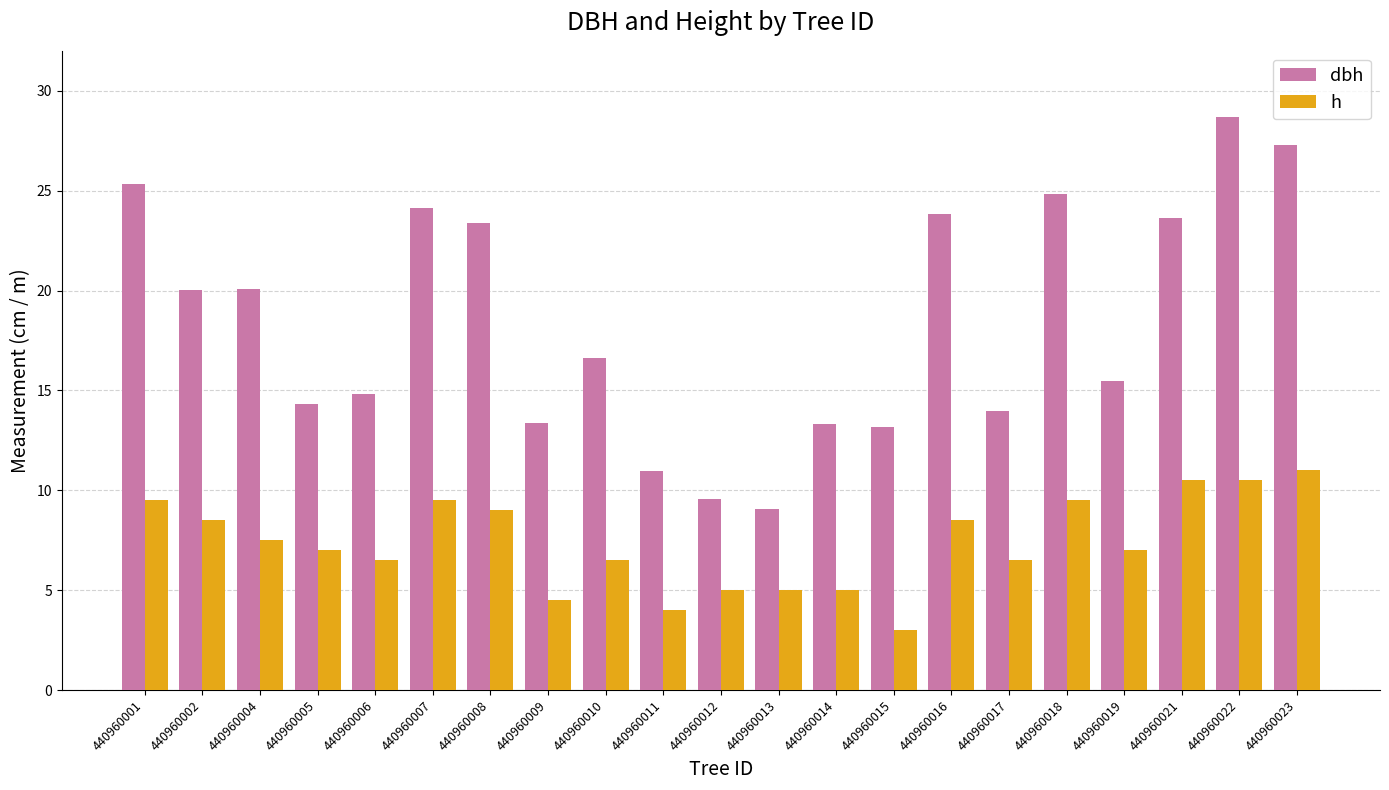

What is the approximate value of h at 440960002?

8.5